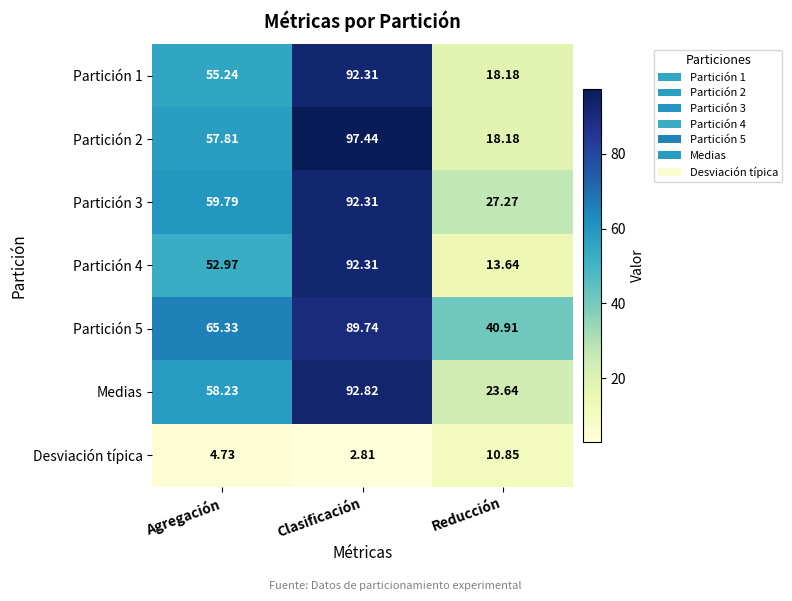

Which category has the highest value in the Partición 4 series?

Clasificación